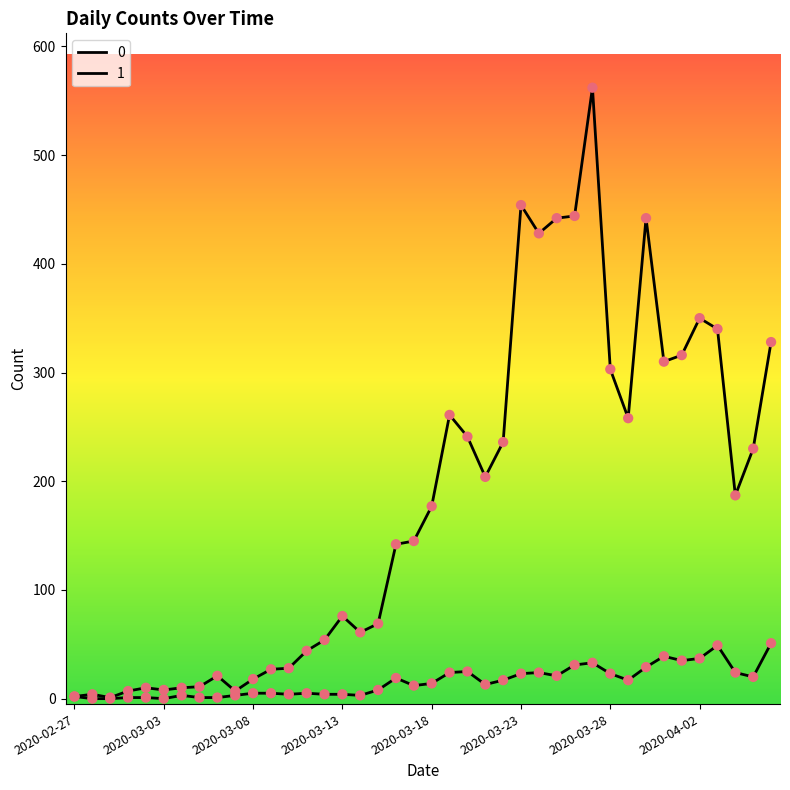

At which category is the sum across all series the highest?

2020-03-27